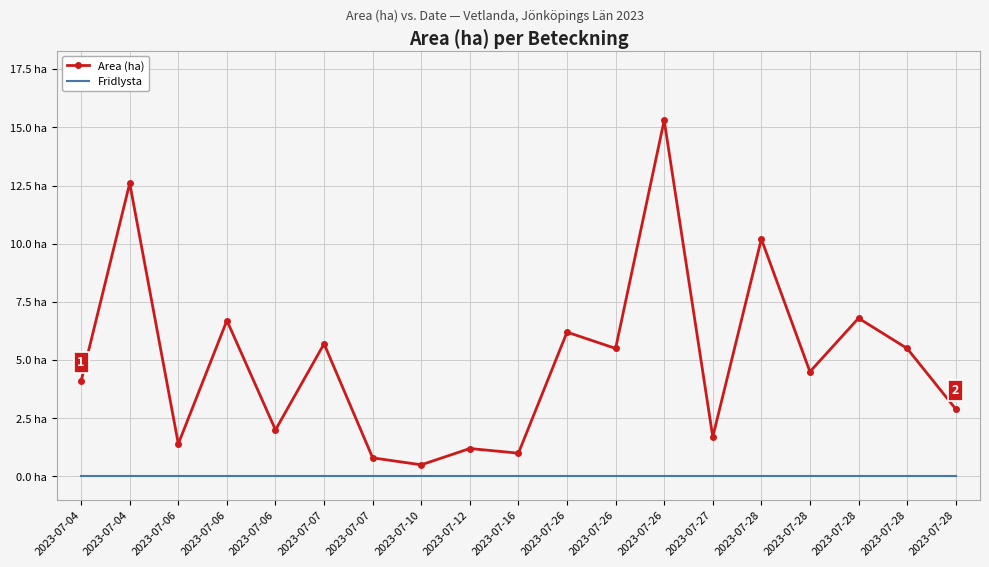

What are all the series names shown in the legend?

Area (ha), Fridlysta